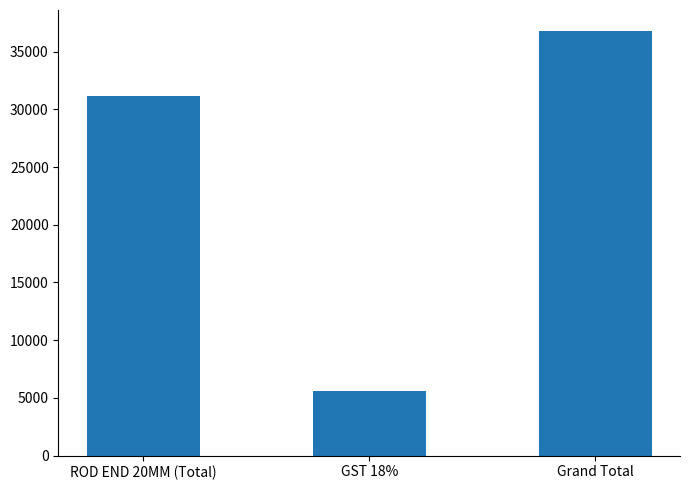

What is the value of the 3rd bar from the left?

36757